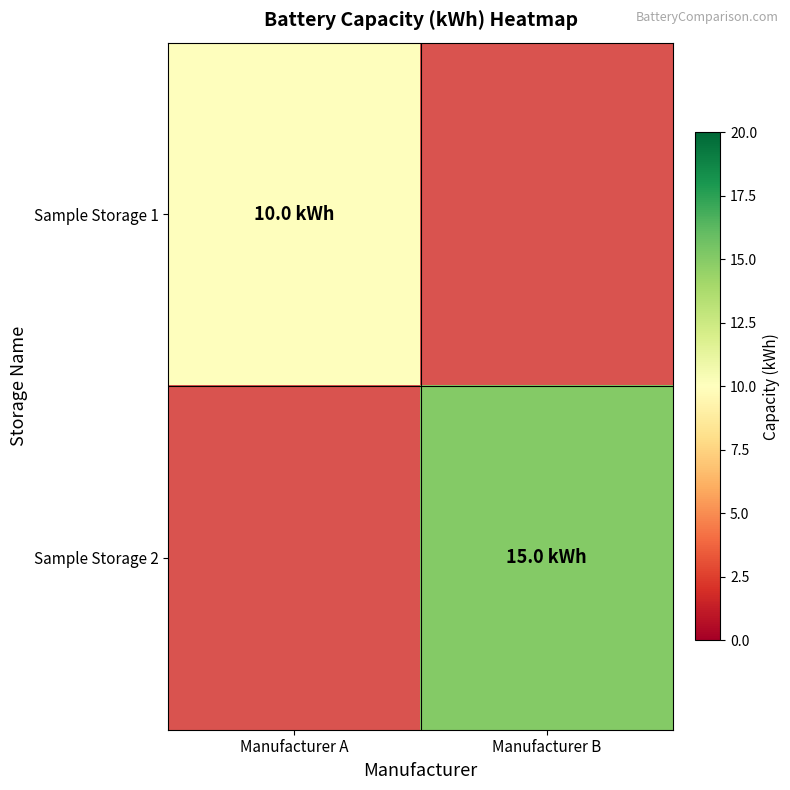

The value of Sample Storage 2 at Manufacturer B is 15.0. True or false?

True